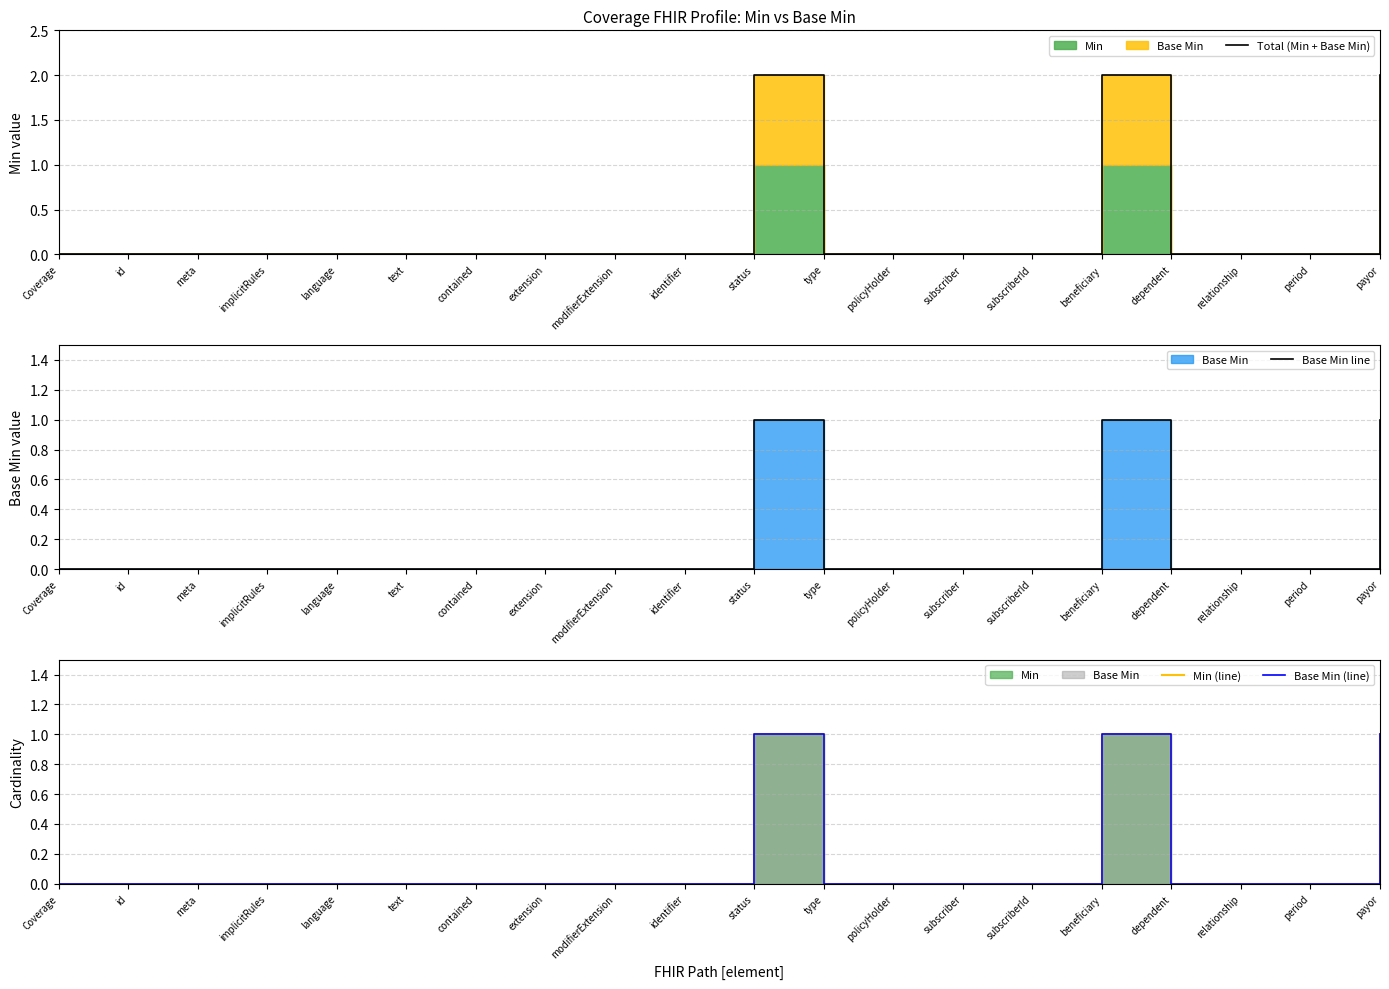

True or false: Total (Min + Base Min) and Base Min line cross at least once.

False